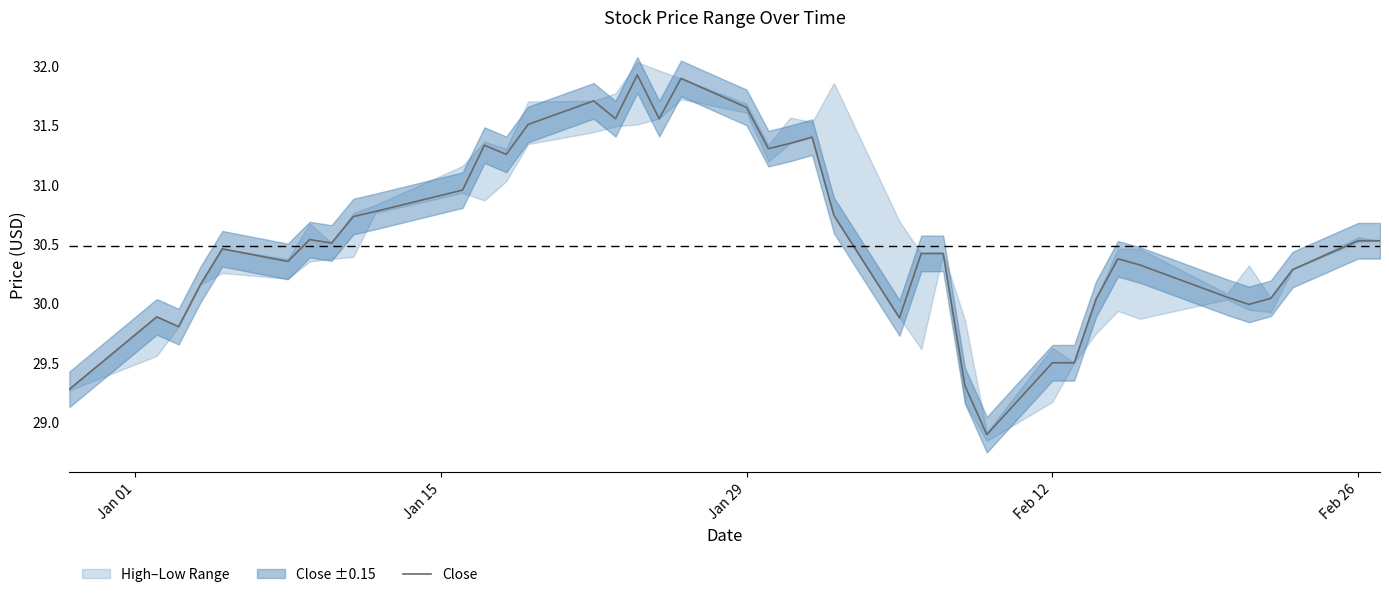

What is the greatest value displayed?

31.9